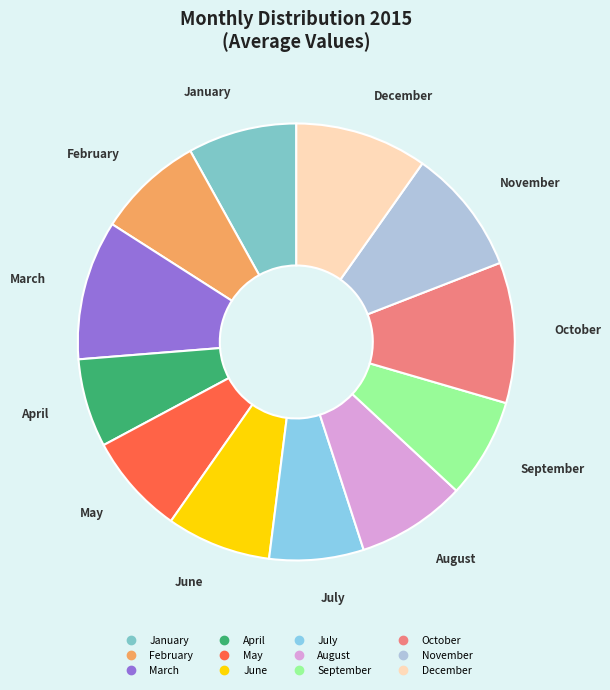

How many segments does this pie chart have?

12